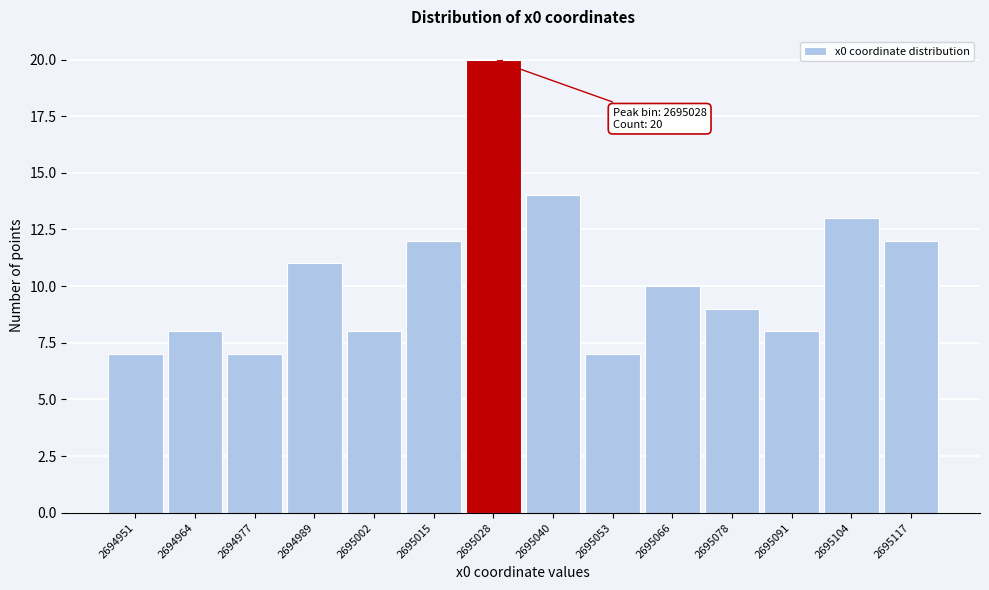

Reading left to right, list all the values displayed in this chart.

7	8	7	11	8	12	20	14	7	10	9	8	13	12